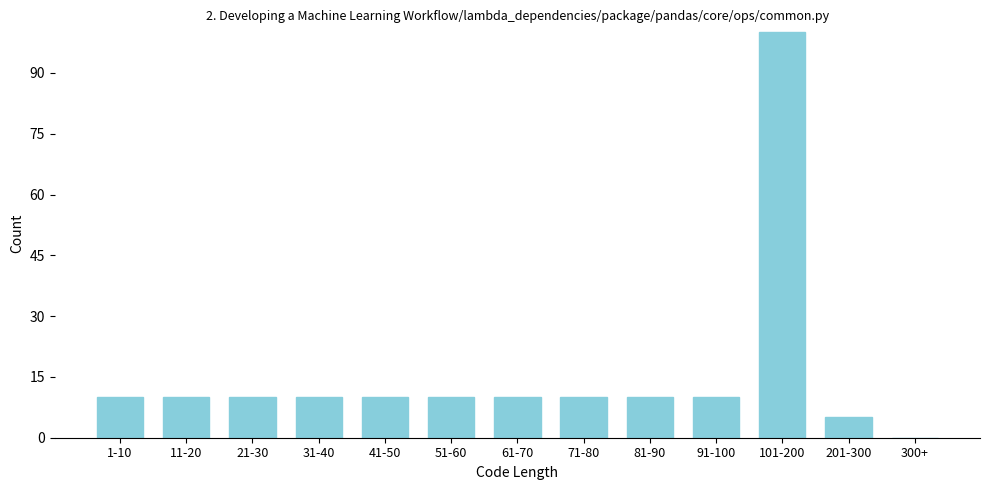

Reading right to left, transcribe all the data shown in this chart.

300+=0	201-300=5	101-200=100	91-100=10	81-90=10	71-80=10	61-70=10	51-60=10	41-50=10	31-40=10	21-30=10	11-20=10	1-10=10